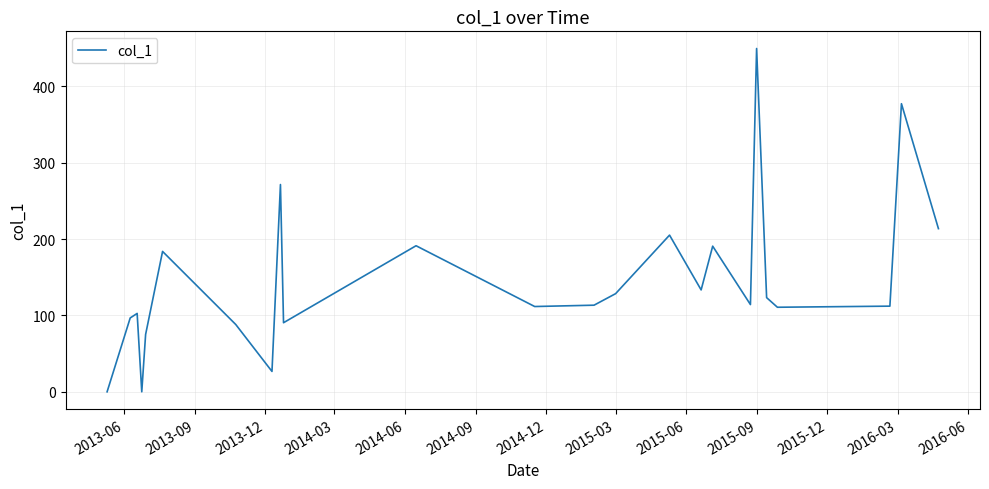

What is the greatest value displayed?

449.6